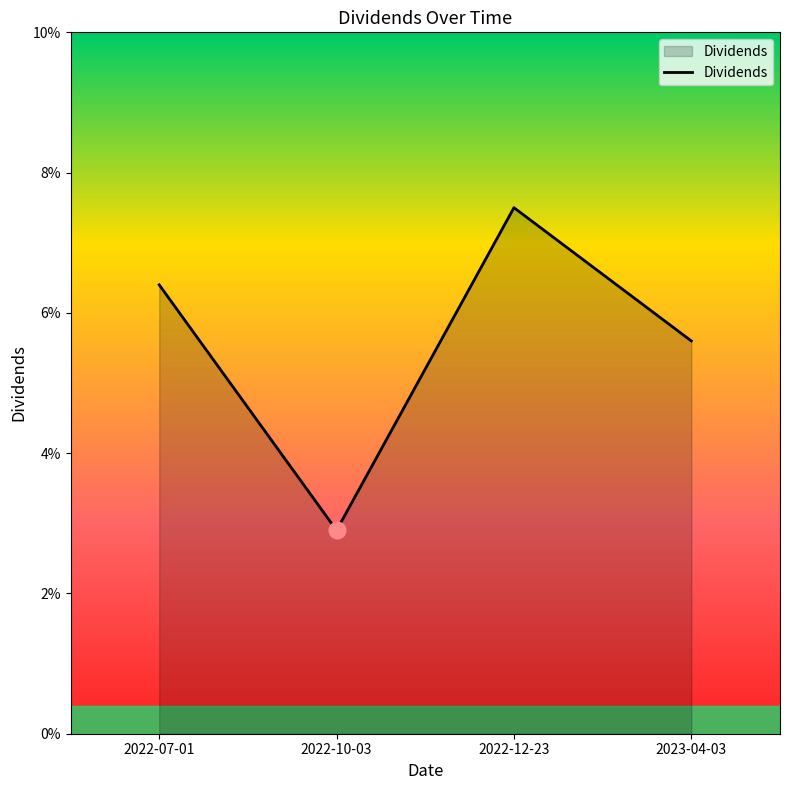

Does the chart have visible grid lines?

No